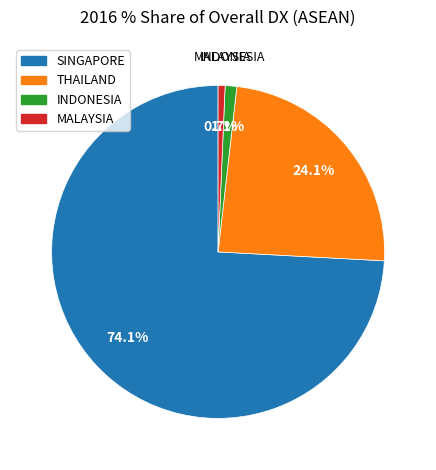

Which category accounts for the majority?

SINGAPORE